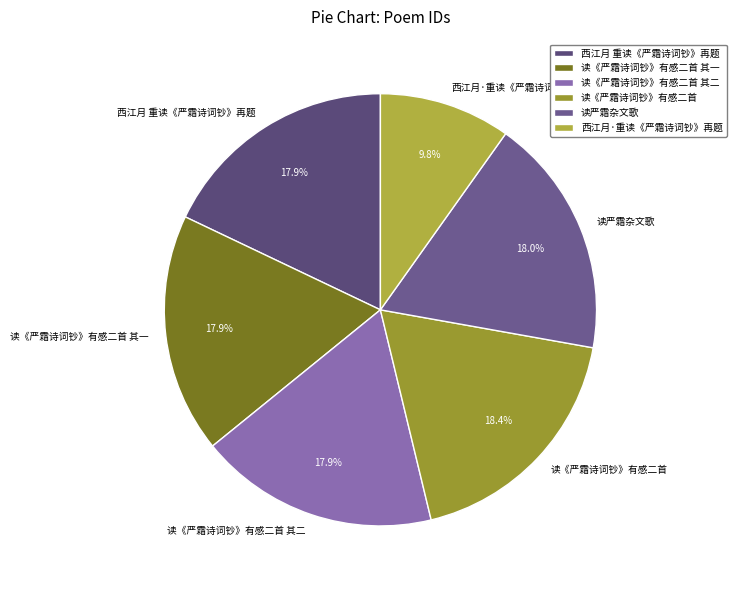

What percentage is the 读《严霜诗词钞》有感二首 其二 slice, to the nearest percent?

18%